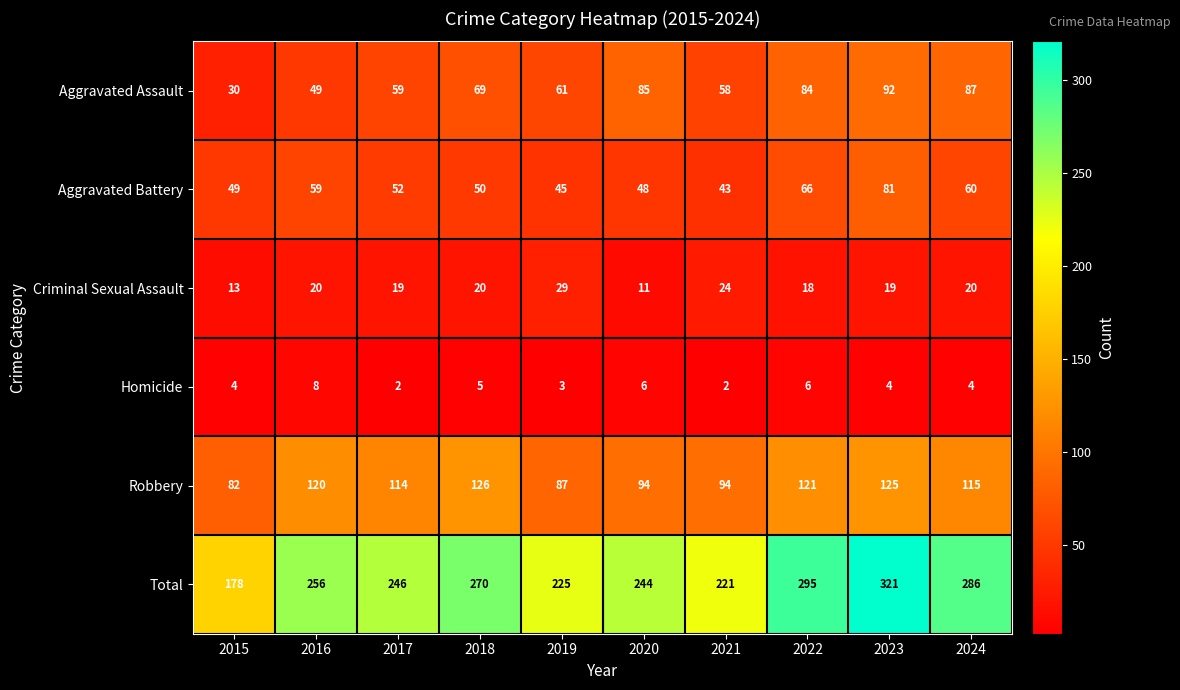

What is the approximate value of Robbery at 2020, to the nearest 10?

90